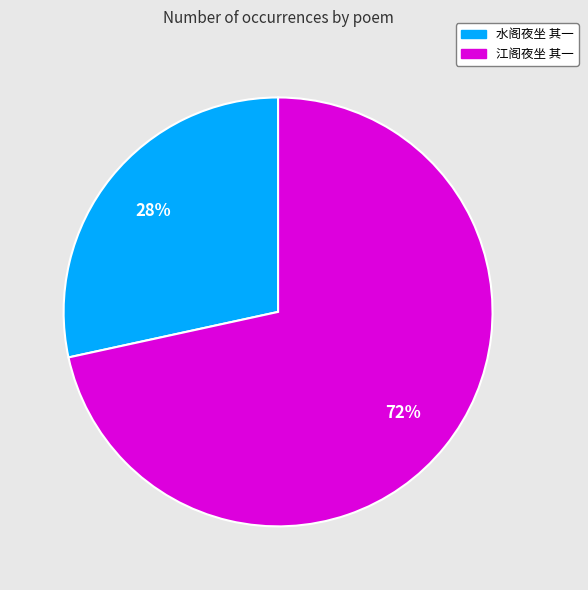

What percentage is the 江阁夜坐 其一 slice, to the nearest percent?

72%